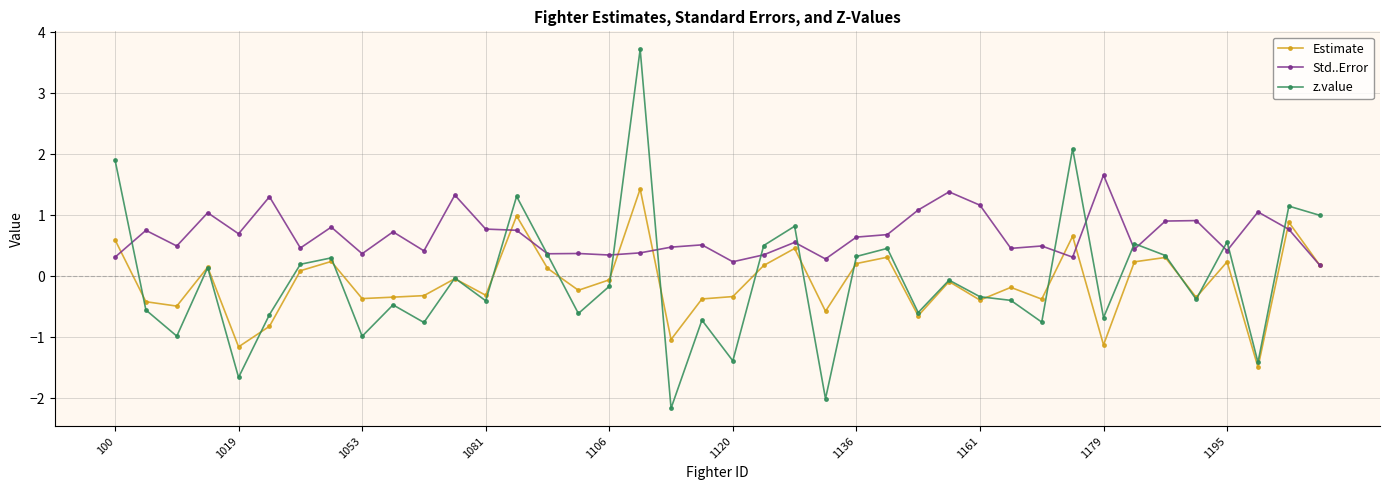

Which series has the largest total across all categories?

Std..Error